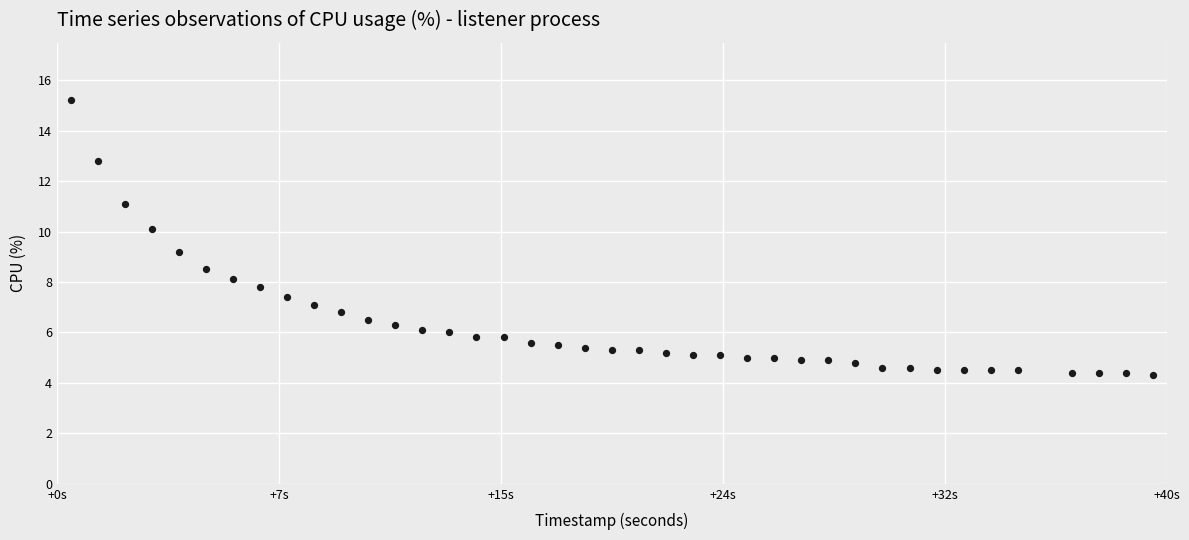

What Y value in the scatter plot is closest to 9?

9.2